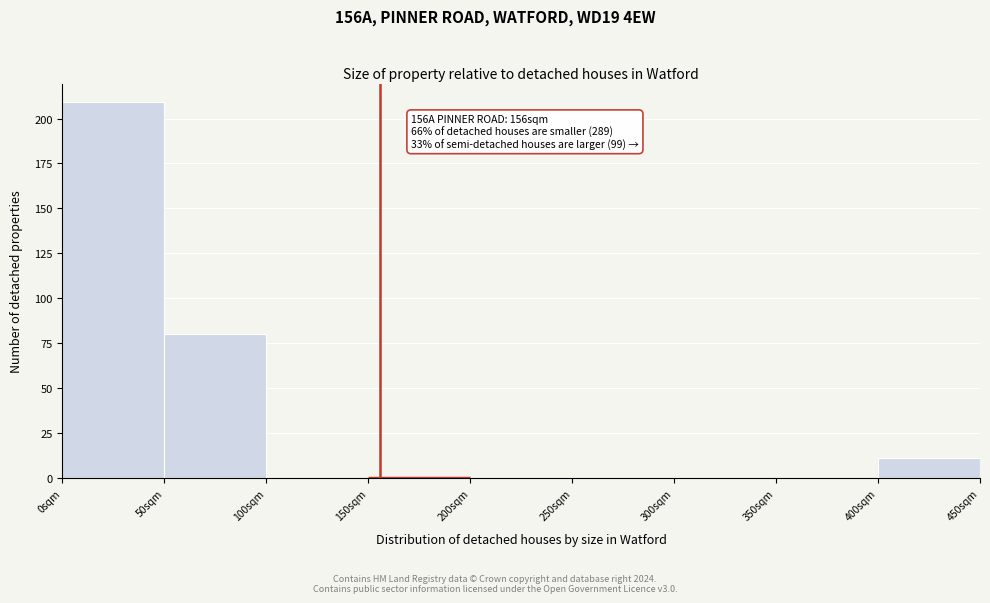

Over which range of the x-axis is the bar tallest?

0 to 50